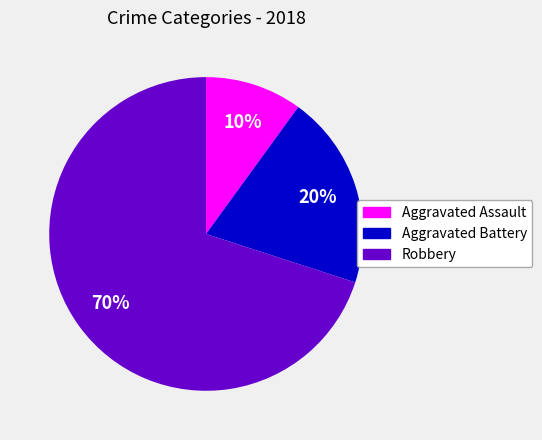

Rank the categories by value from highest to lowest.

Robbery, Aggravated Battery, Aggravated Assault